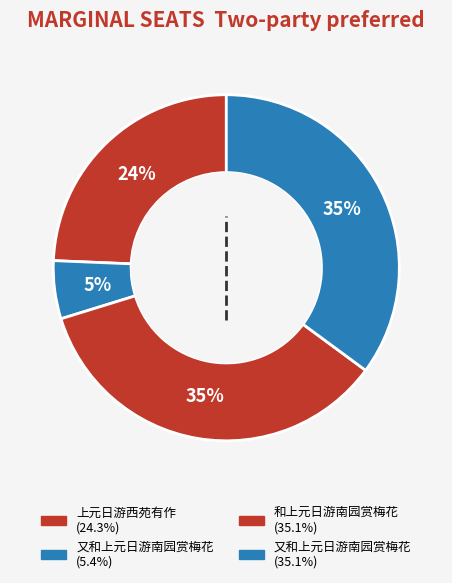

How many segments does this pie chart have?

4